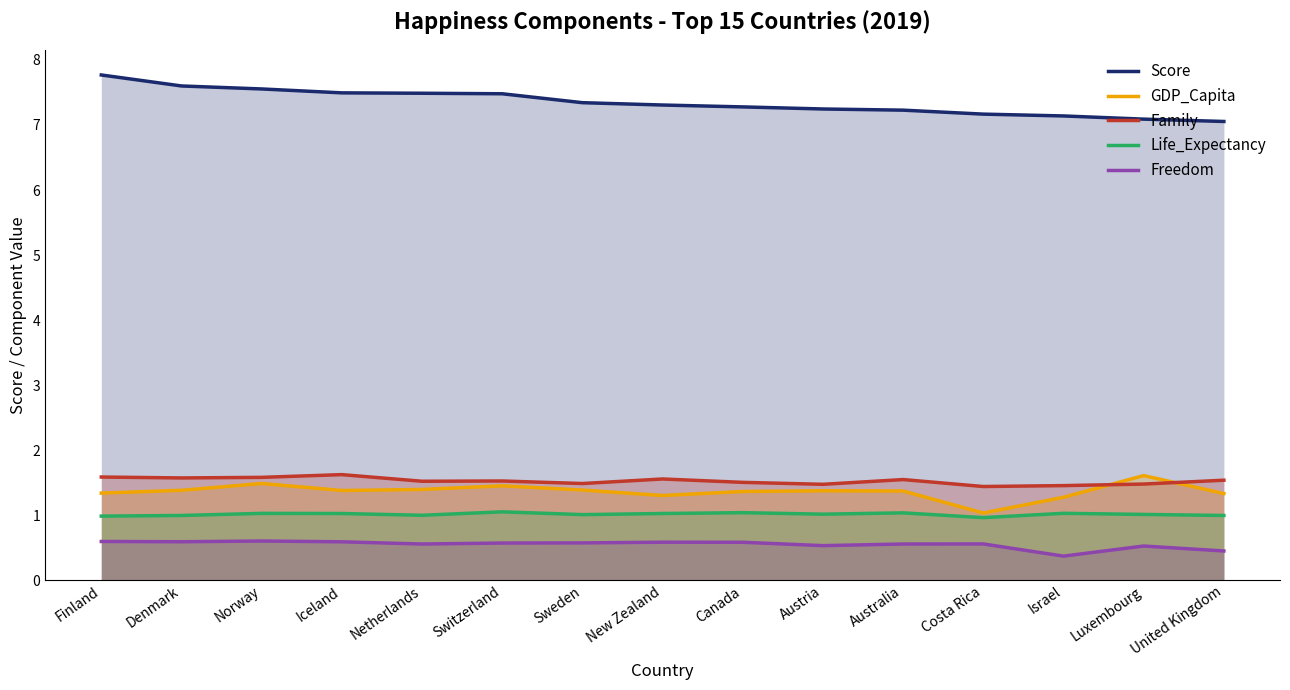

Rank the categories by Score value from lowest to highest.

United Kingdom, Luxembourg, Israel, Costa Rica, Australia, Austria, Canada, New Zealand, Sweden, Switzerland, Netherlands, Iceland, Norway, Denmark, Finland